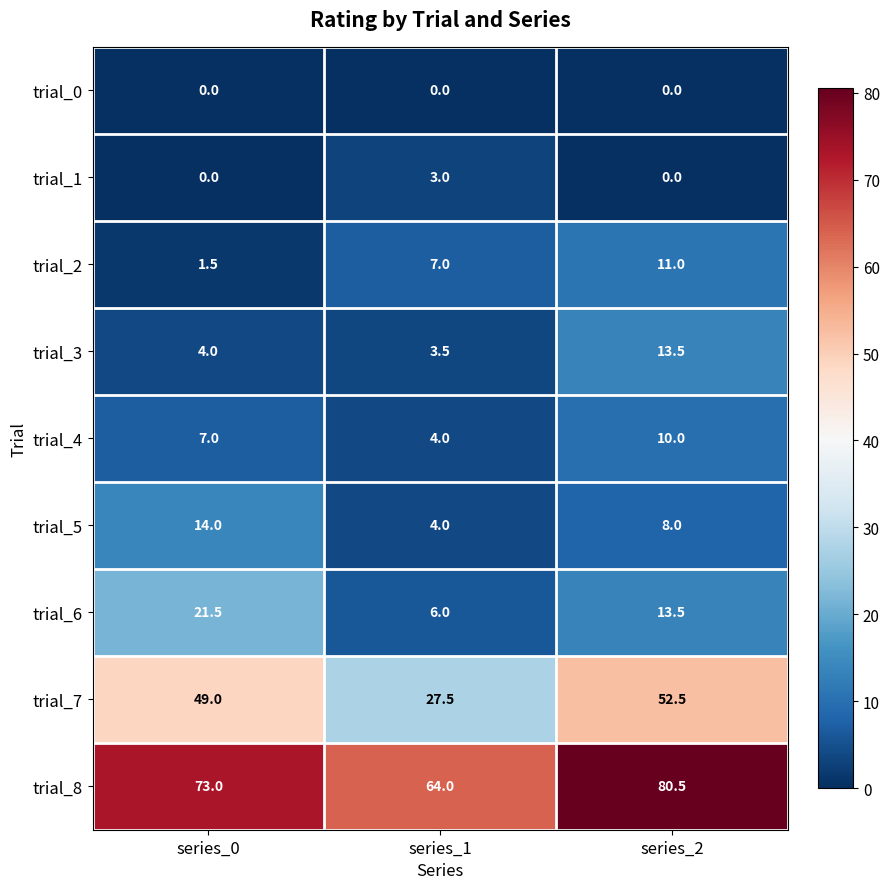

Which series changed the most between series_0 and series_1?

trial_7